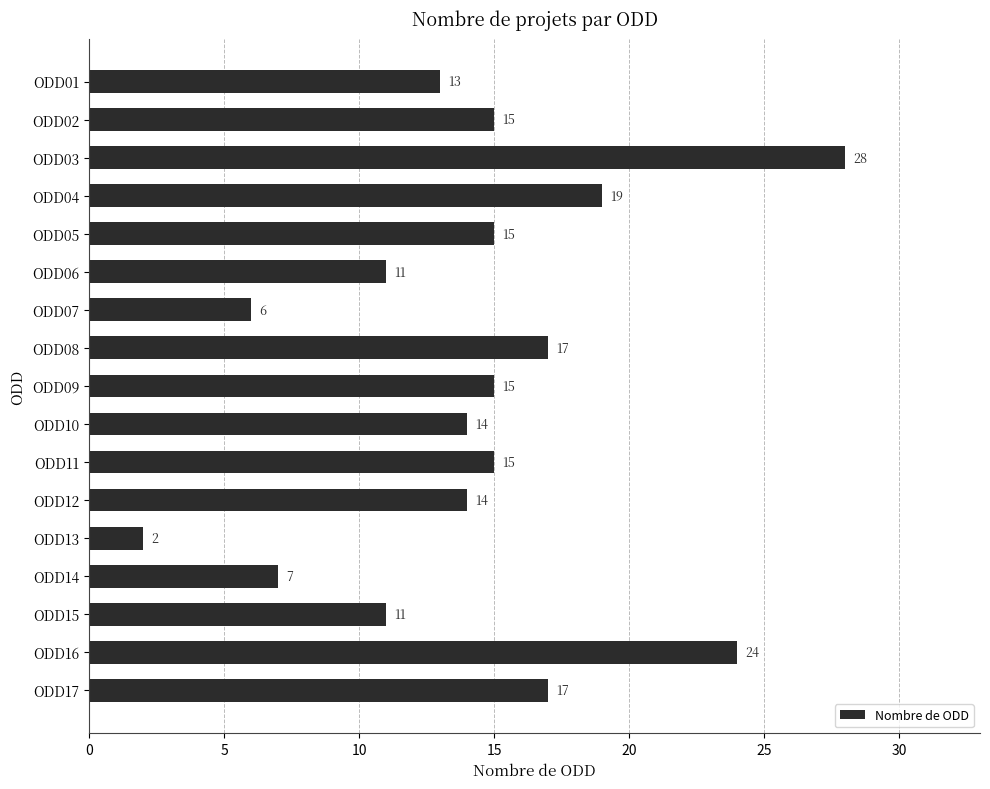

Reading bottom to top, what are all the values shown in this chart?

17	24	11	7	2	14	15	14	15	17	6	11	15	19	28	15	13